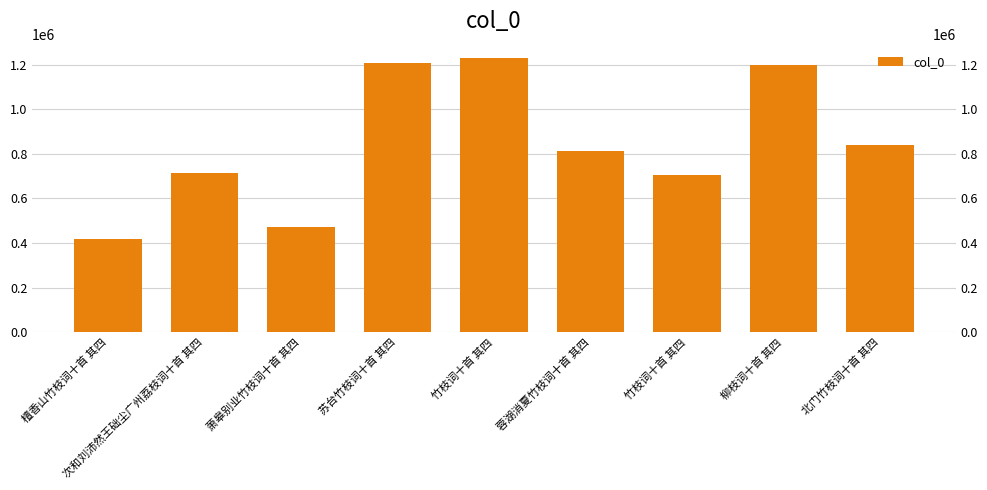

The chart shows a value of 810343 at 蓉湖消夏竹枝词十首 其四. True or false?

True